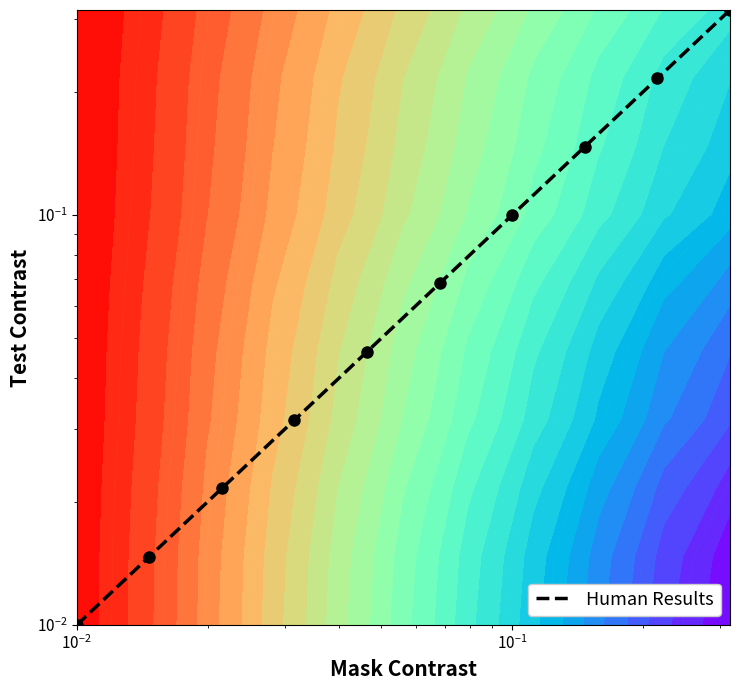

Reading right to left, what are all the values shown in this chart?

0.3	0.2	0.1	0.1	0.1	0.0	0.0	0.0	0.0	0.0